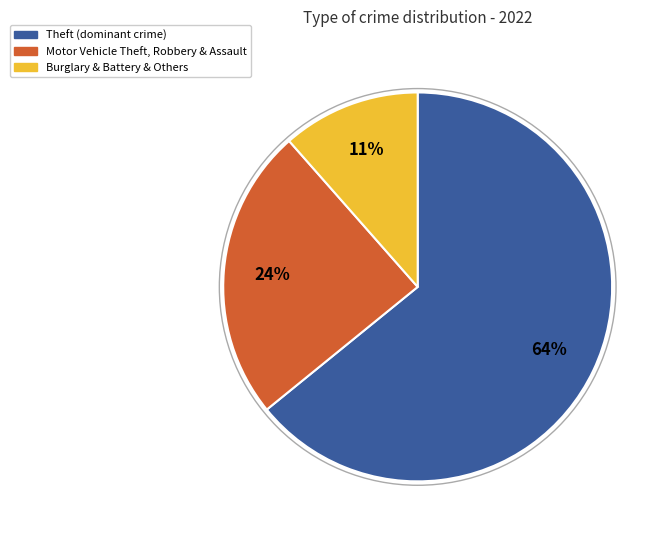

Is there a majority slice in this chart?

Yes